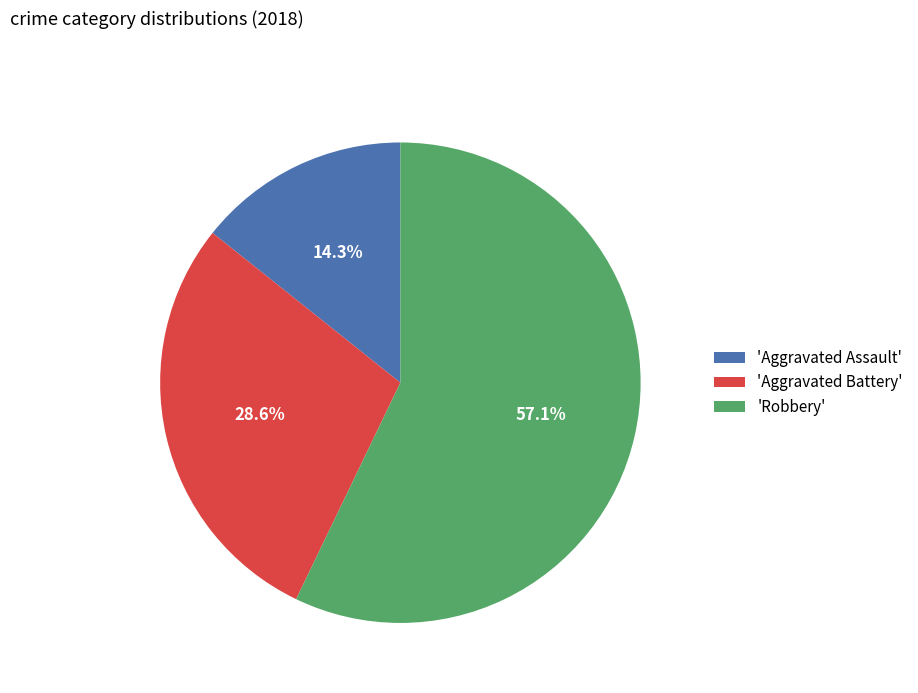

What is the largest slice in the pie chart?

'Robbery'